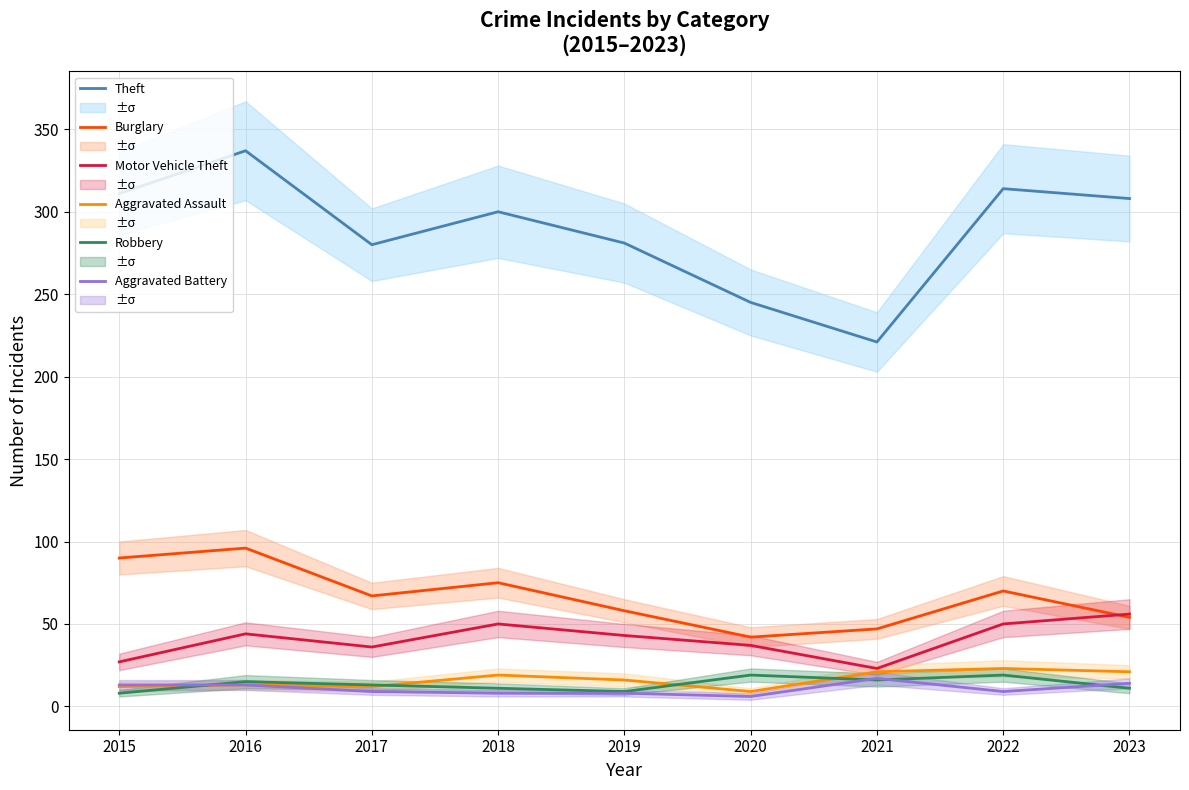

Count the number of categories in the chart.

9